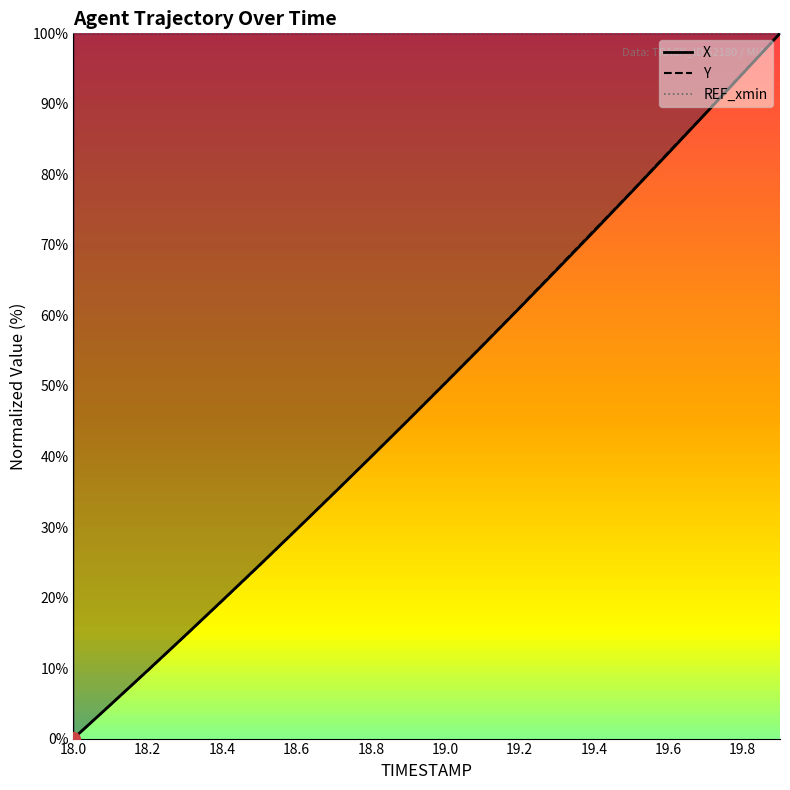

Count the number of data series in this chart.

2